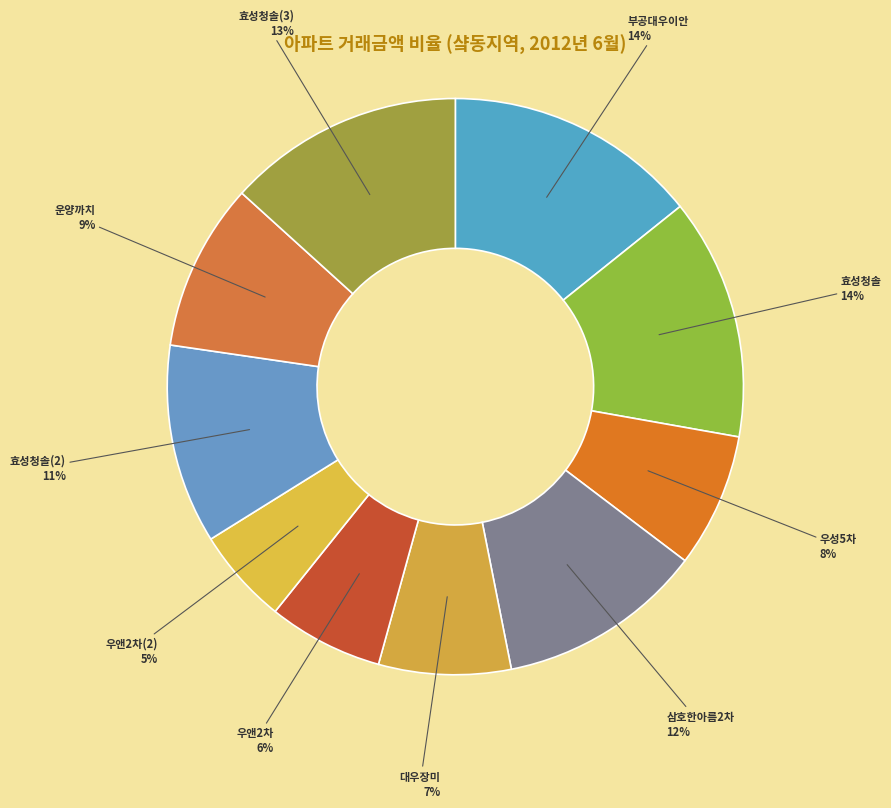

To the nearest percent, what is the difference between the largest and smallest slice percentages?

9%